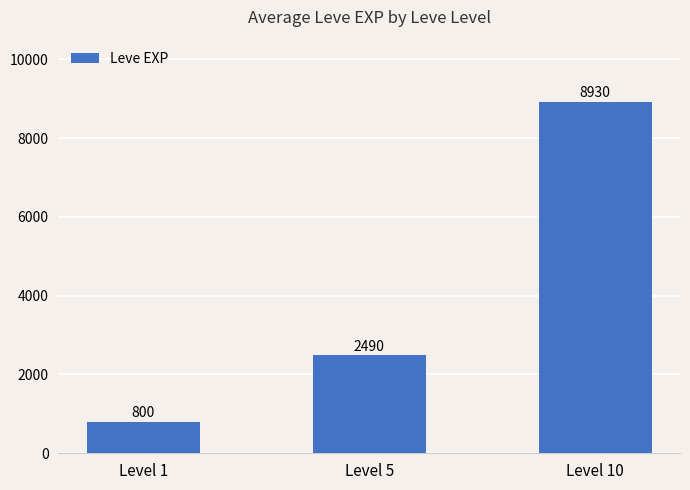

Reading left to right, list all the values displayed in this chart.

Level 1=800	Level 5=2490	Level 10=8930